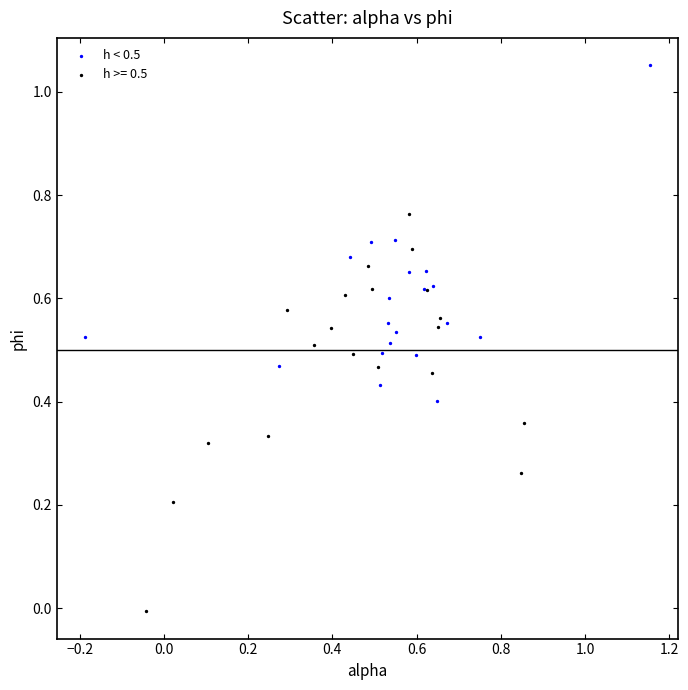

Which series has the largest Y range (max minus min)?

h >= 0.5